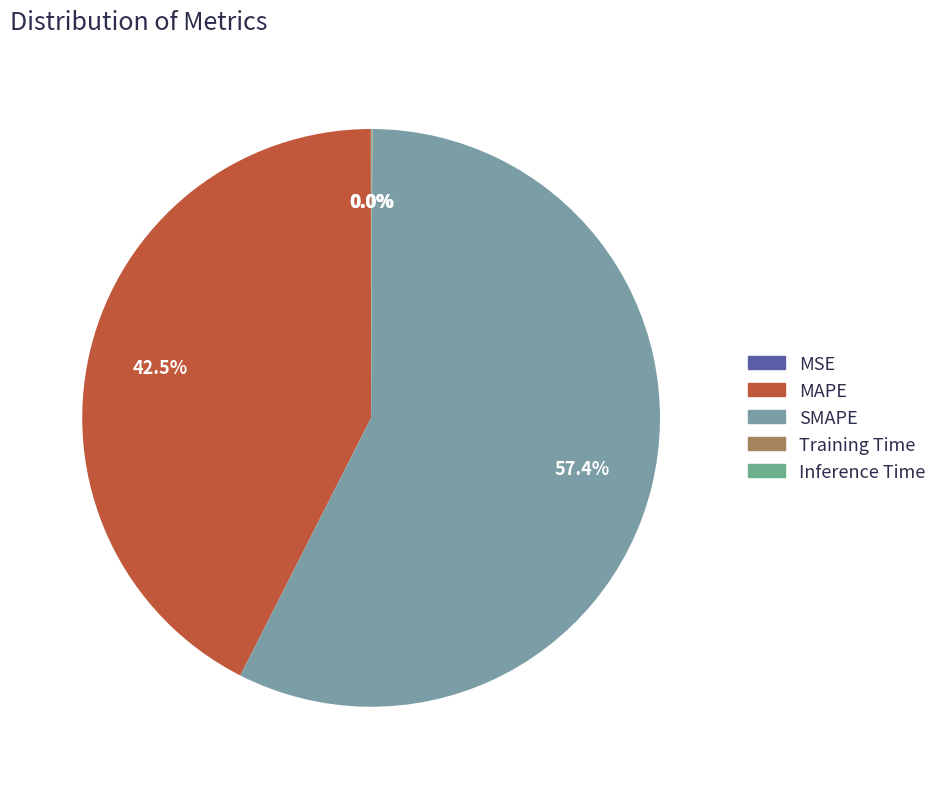

Which has a higher value, MAPE or SMAPE?

SMAPE